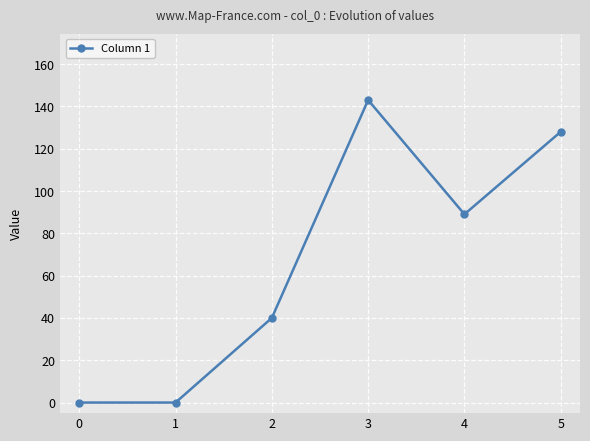

How many lines are shown in the chart?

1